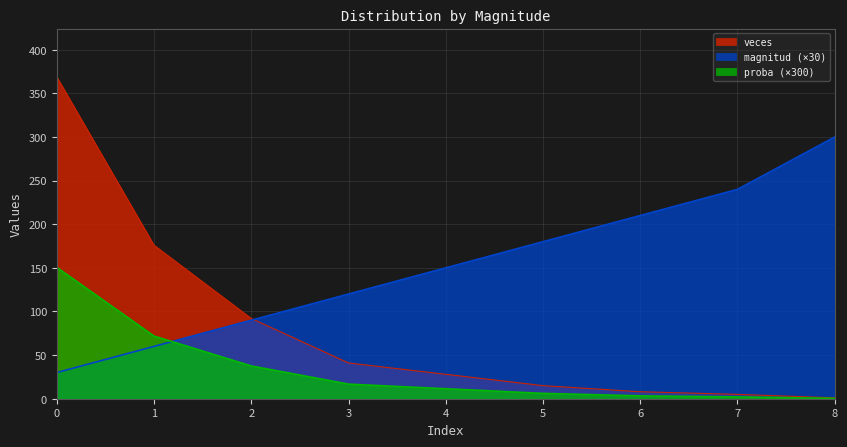

Rank the categories by proba value from lowest to highest.

8, 7, 6, 5, 4, 3, 2, 1, 0